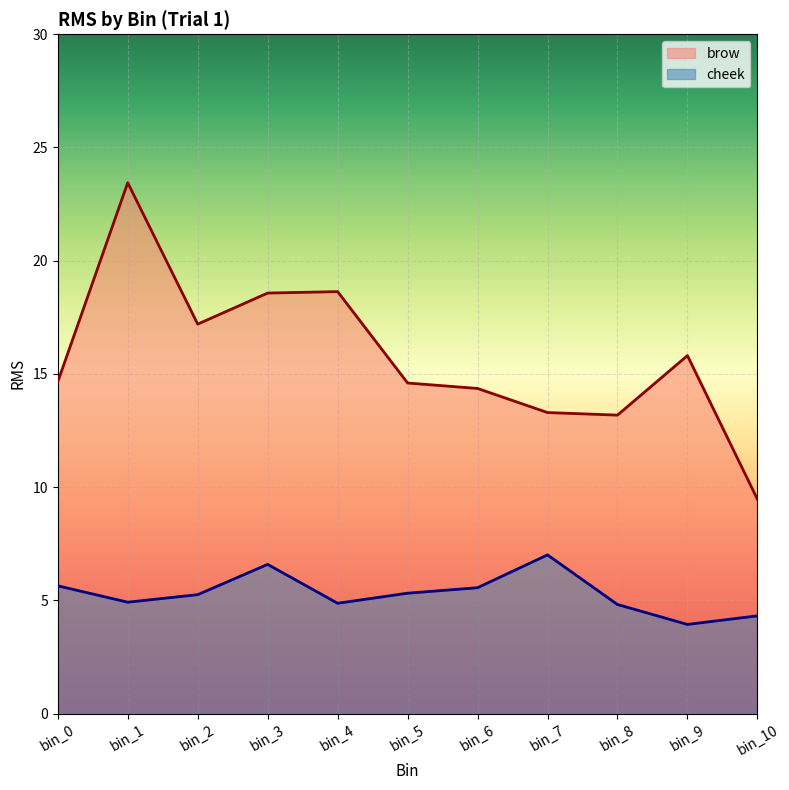

What is the difference between the second highest and minimum values in the brow series?

9.2